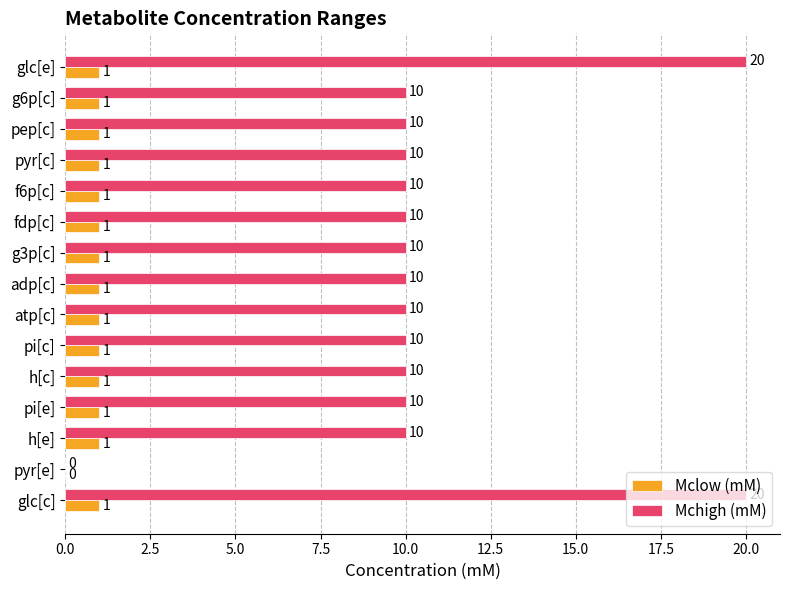

What is the sum of all Mchigh (mM) values?

160